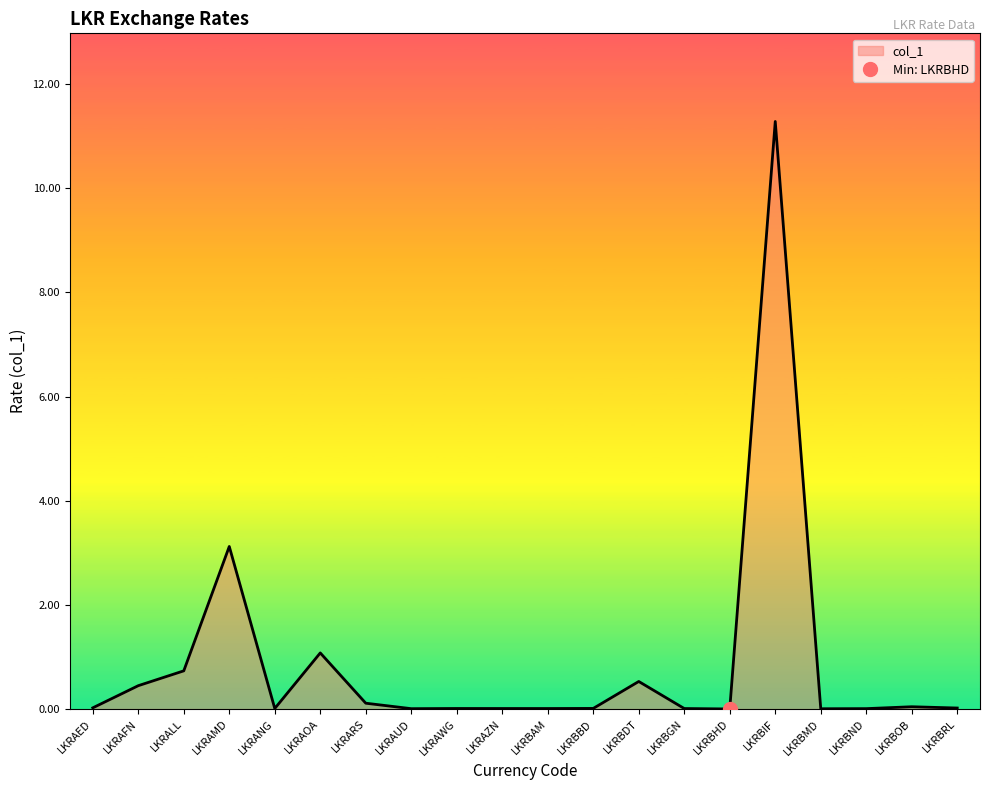

How many series are shown in this chart?

1